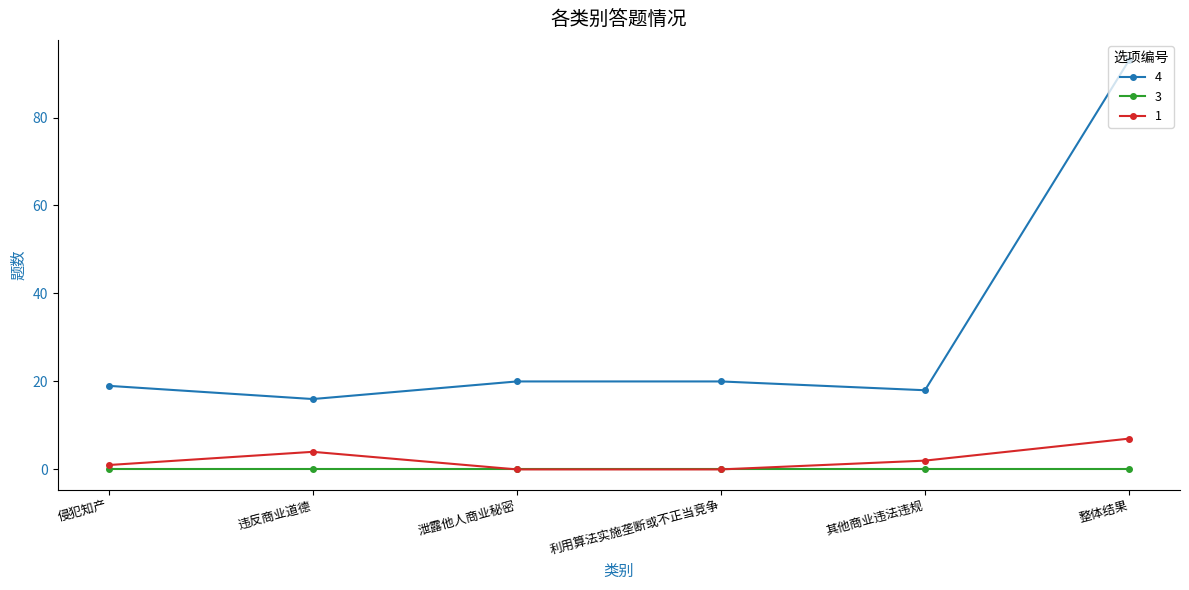

Is it true that 1 equals 4 at 违反商业道德?

True